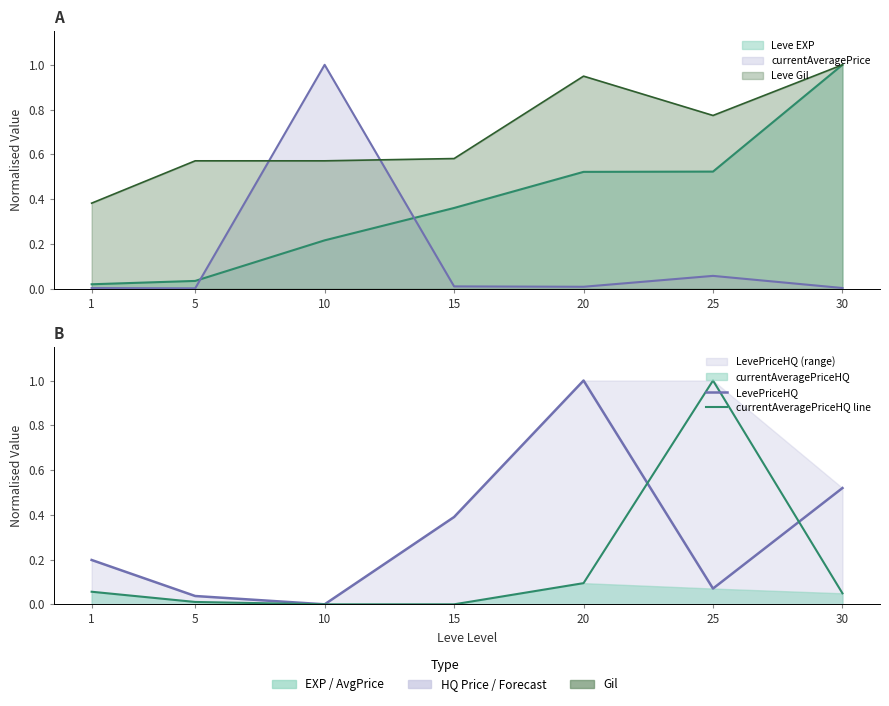

At which category does LevePriceHQ reach its first local valley?

10